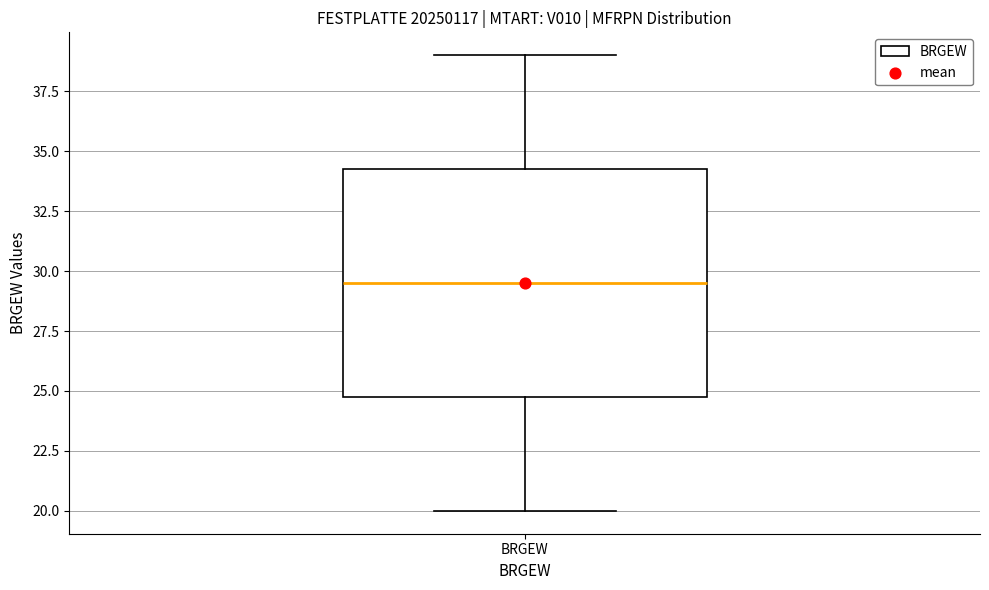

Transcribe this box plot: give where the median line is, the range the box spans, and where the two whiskers end, as read against the y-axis. The values are not printed on the chart, so give them approximately, as read against the axis.

median 29.5, box 25.0 to 34.5, whiskers 20.0 to 39.0